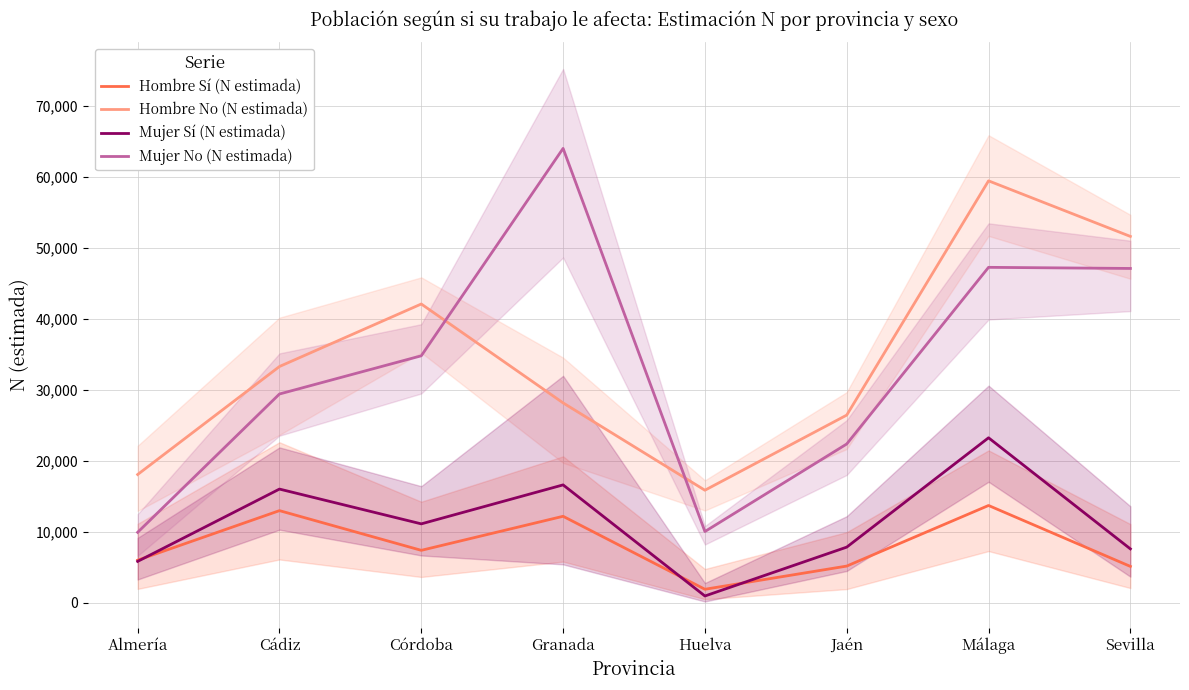

Which has a higher value, Jaén or Granada?

Granada